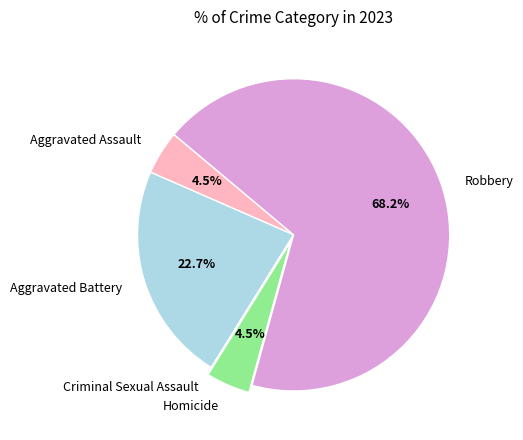

What is the majority slice?

Robbery